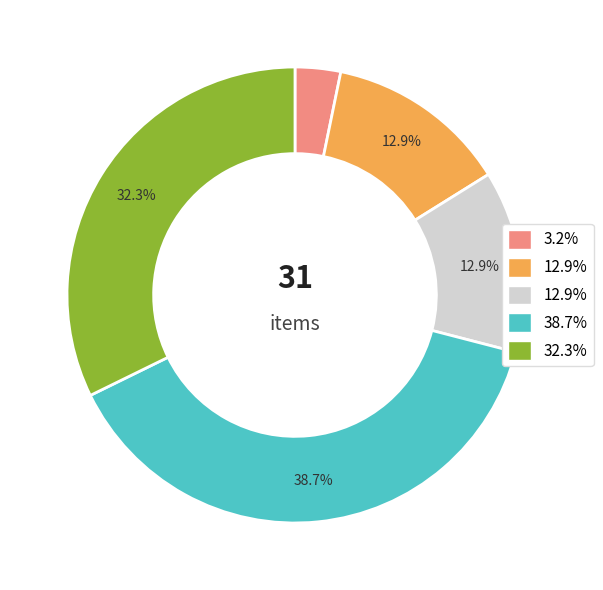

Is there a majority slice in this chart?

No